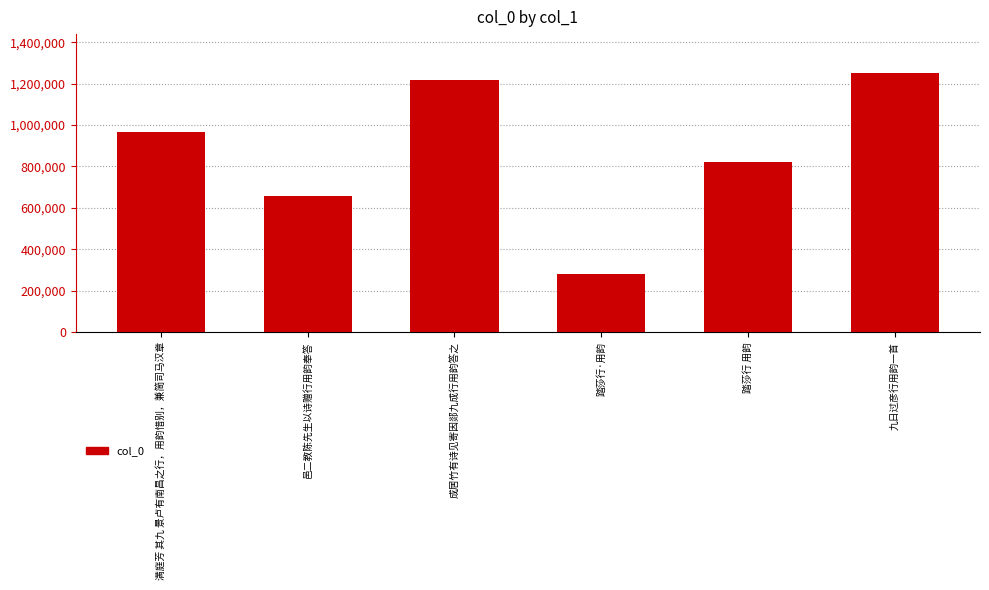

Rank the categories by value from highest to lowest.

九日过彦行用韵一首, 成居竹有诗见寄因郯九成行用韵答之, 满庭芳 其九 景卢有南昌之行，用韵惜别，兼简司马汉章, 踏莎行 用韵, 邑二教陈先生以诗赠行用韵奉答, 踏莎行·用韵